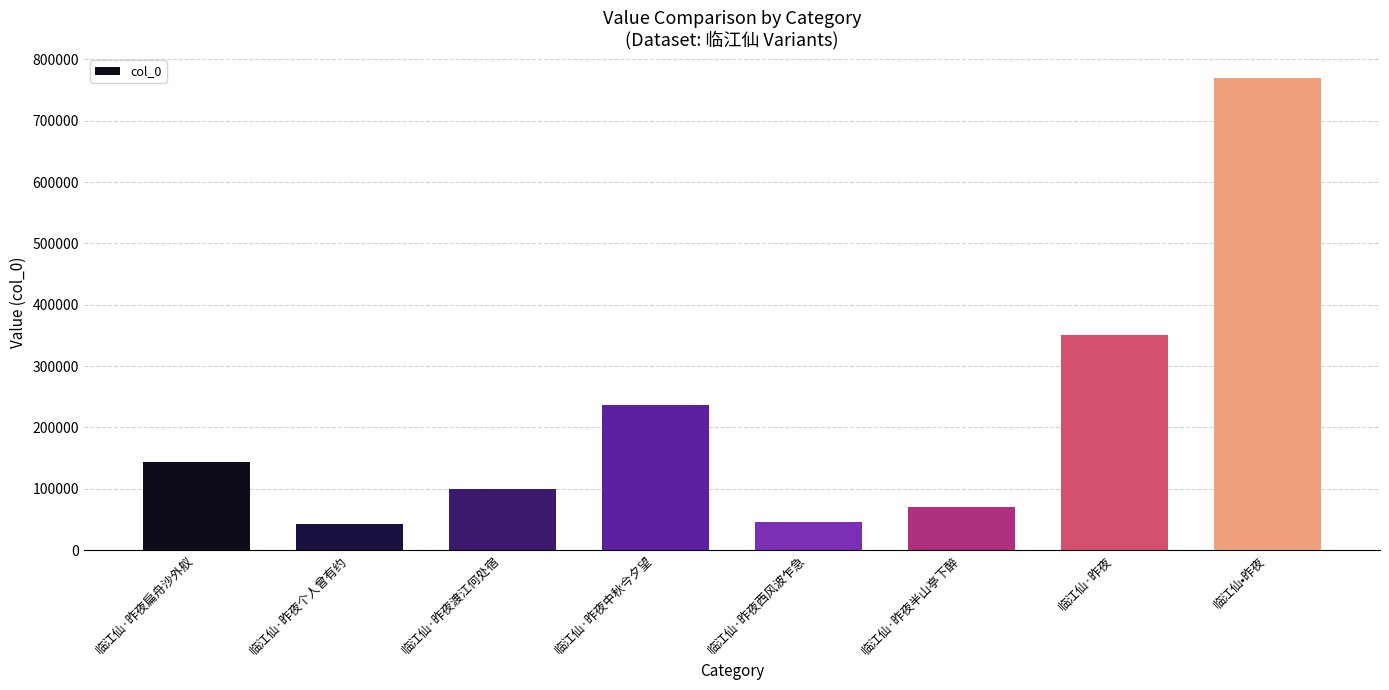

Between 临江仙·昨夜中秋今夕望 and 临江仙·昨夜西风波乍急, which is larger?

临江仙·昨夜中秋今夕望